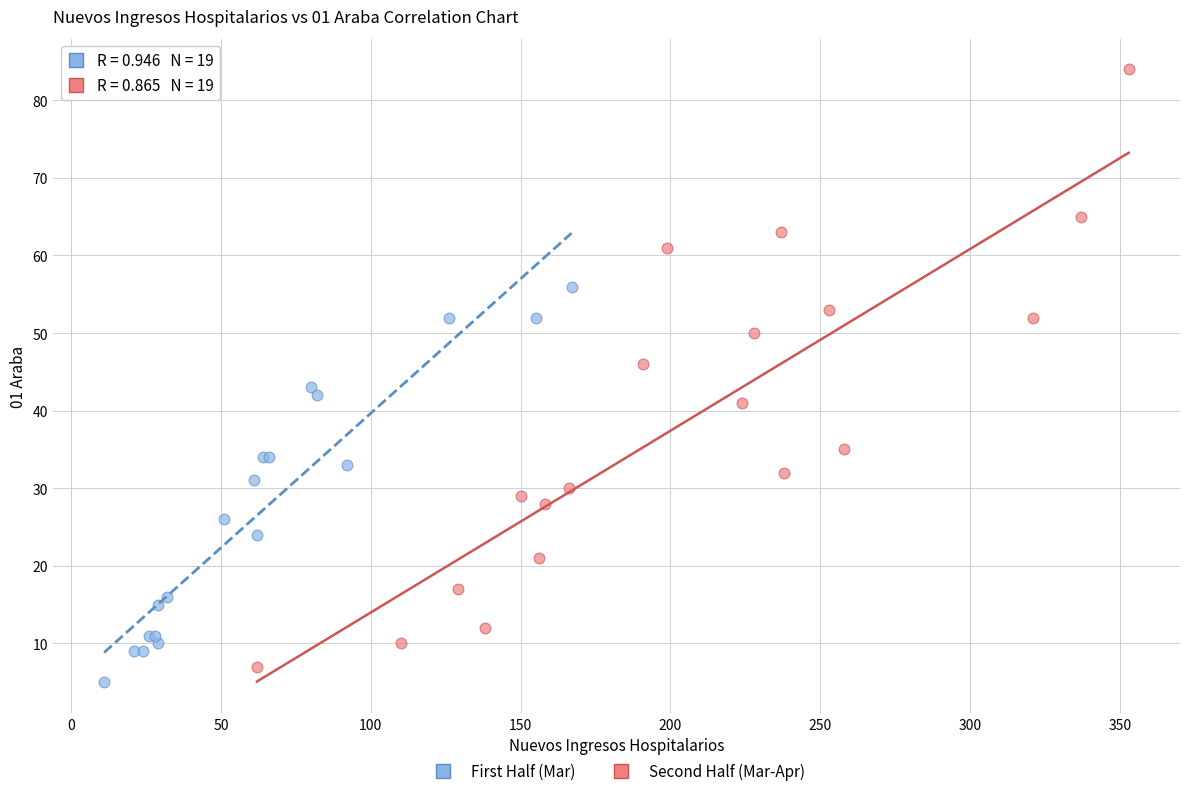

Which series contains the lowest Y value?

First Half (Mar)